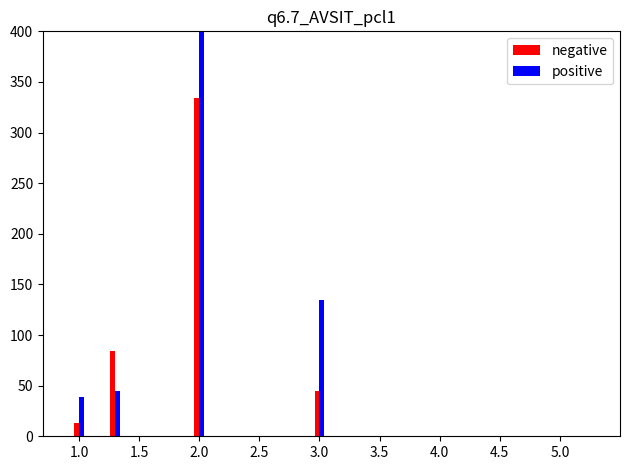

Is it true that negative equals 13.0 at 1.0?

True